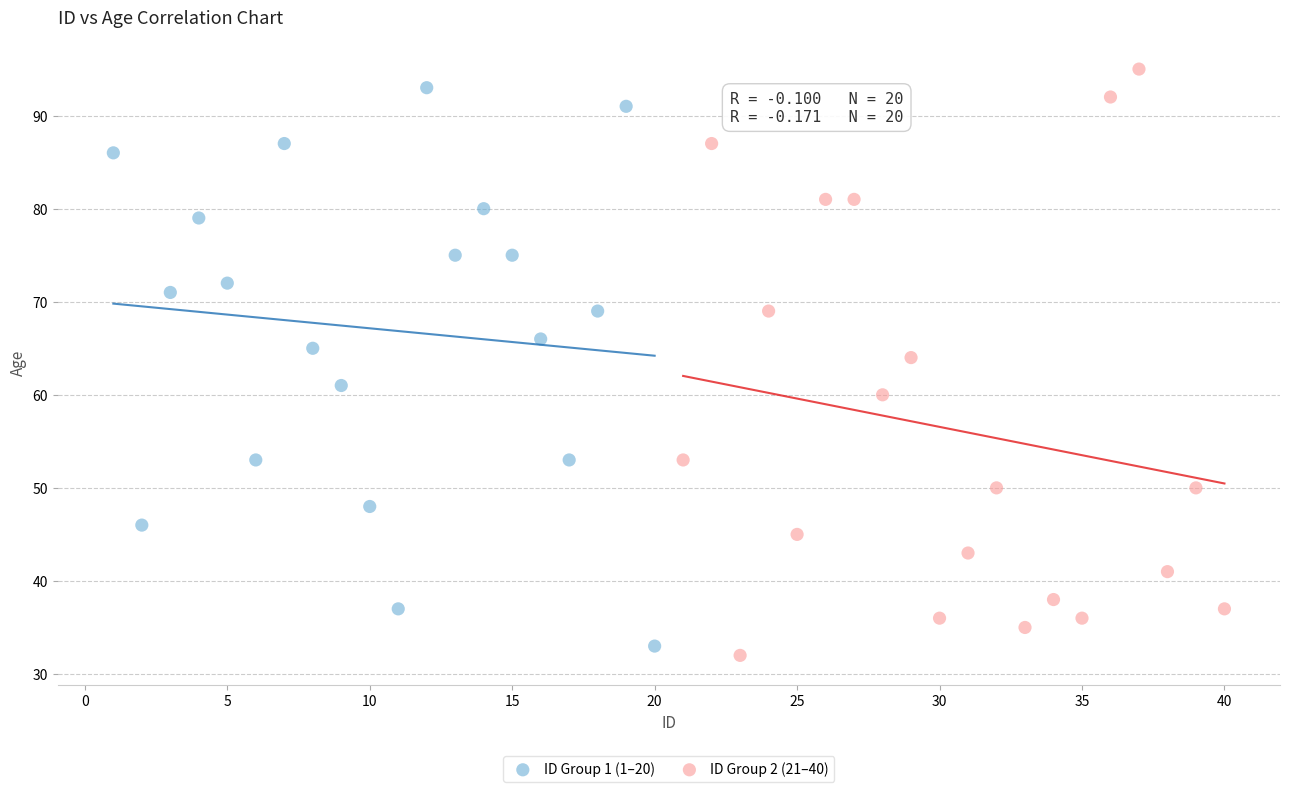

What are all the series names shown in the legend?

ID Group 1 (1–20), ID Group 2 (21–40)